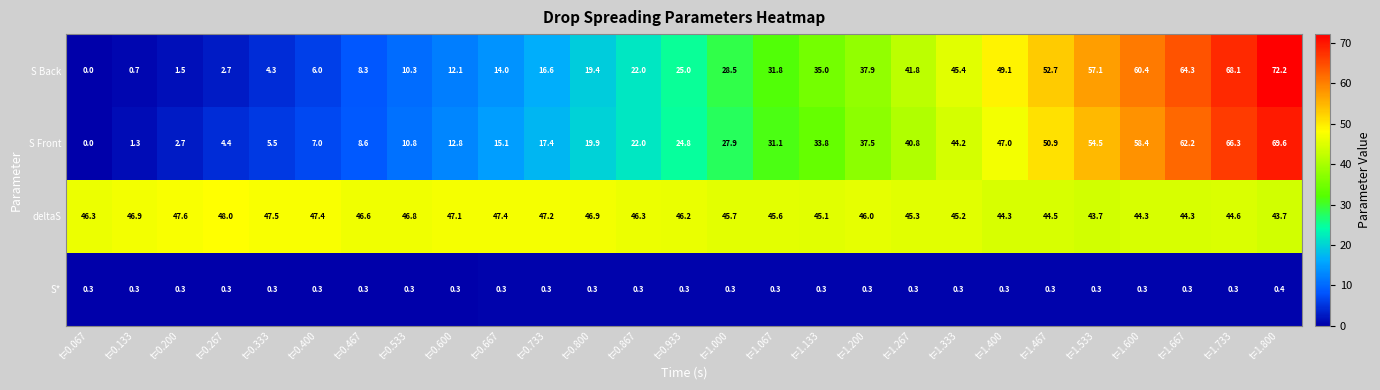

Where is deltaS nearest to the value 45?

t=1.133